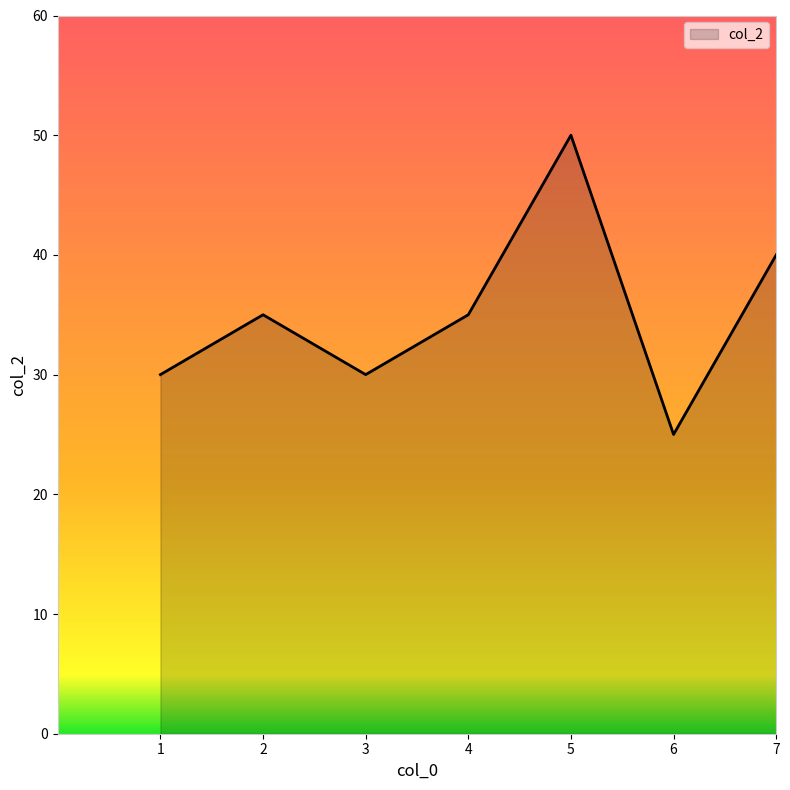

Reading left to right, list all the values displayed in this chart.

30	35	30	35	50	25	40